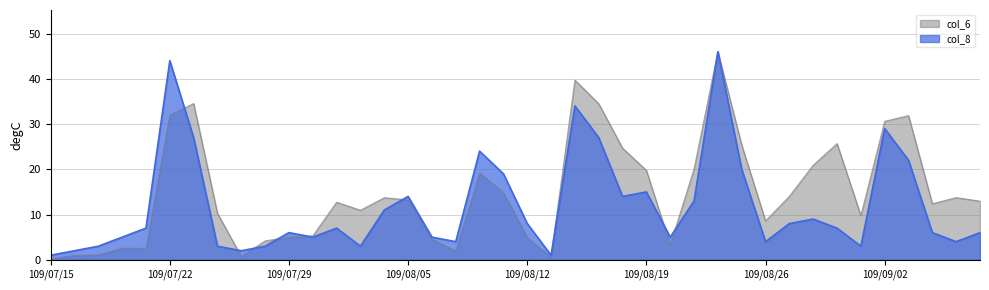

What is the label of the 14th point from the right?

109/08/20